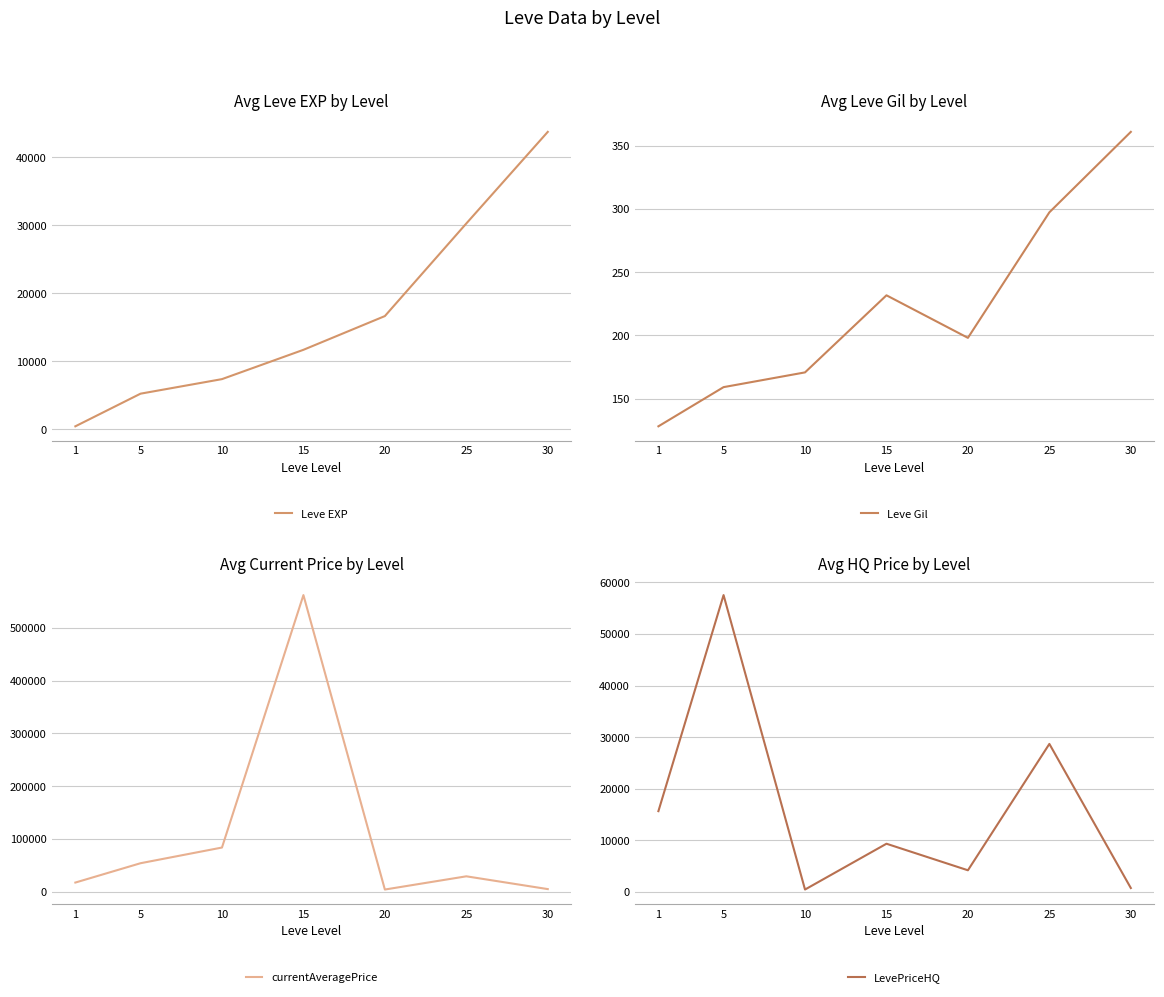

Between 25 and 15, which is larger?

25